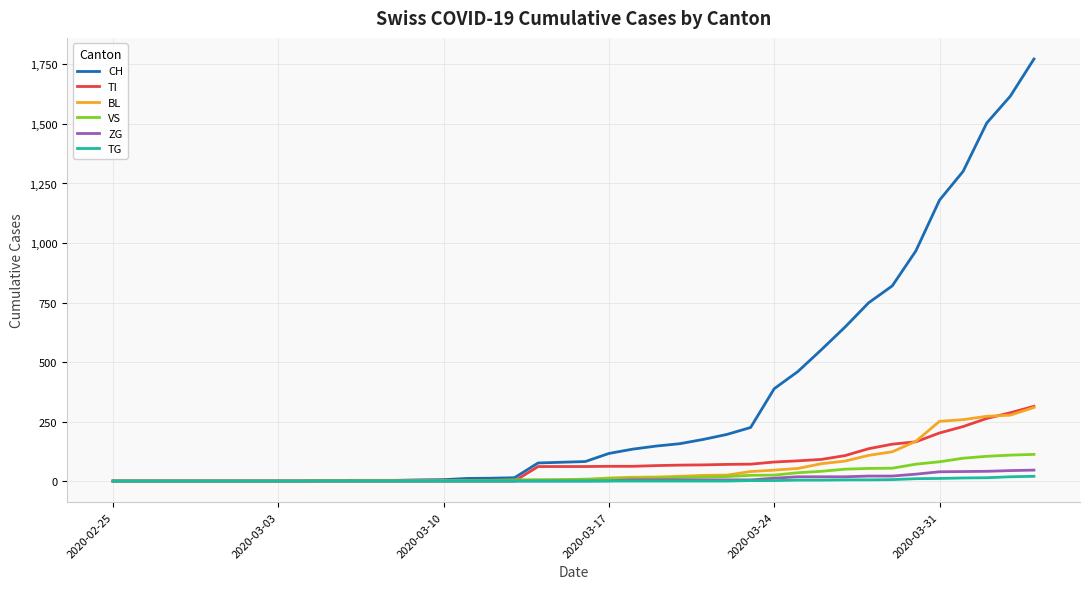

What is the difference between the maximum and minimum values in the CH series?

1773